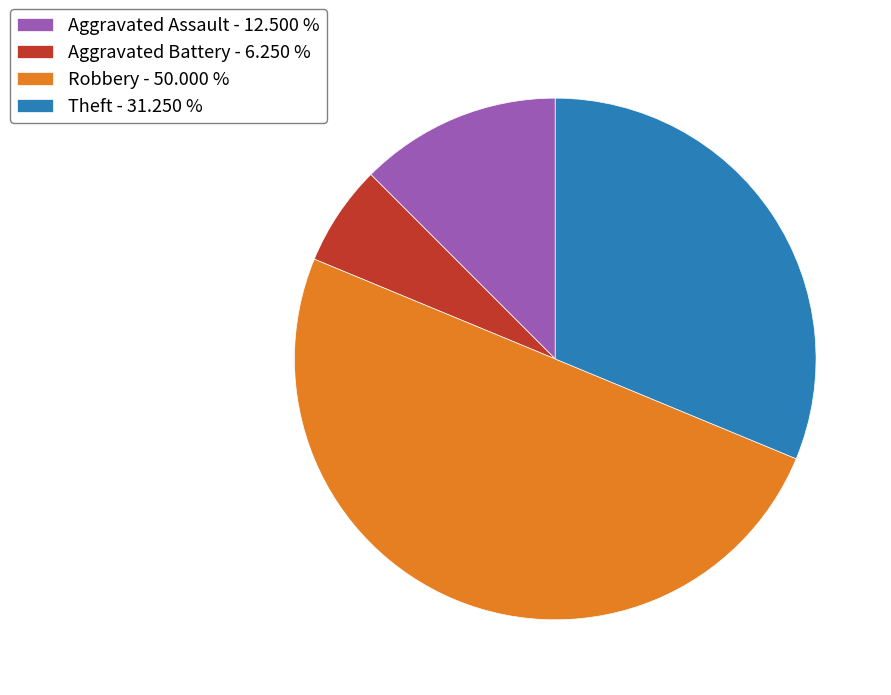

Is Aggravated Assault - 12.500 % the majority of the pie?

No